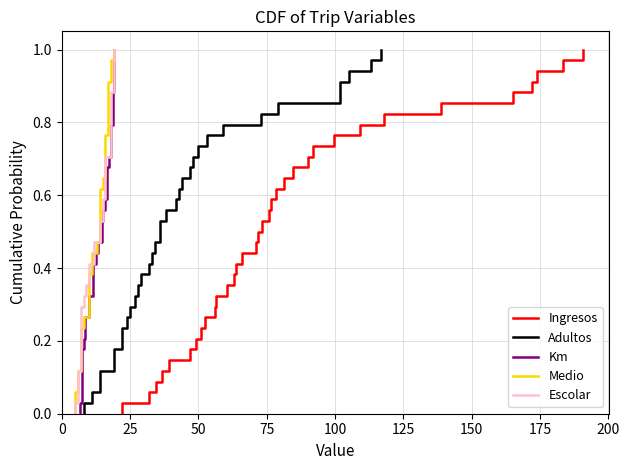

Which series has the largest total across all categories?

Ingresos